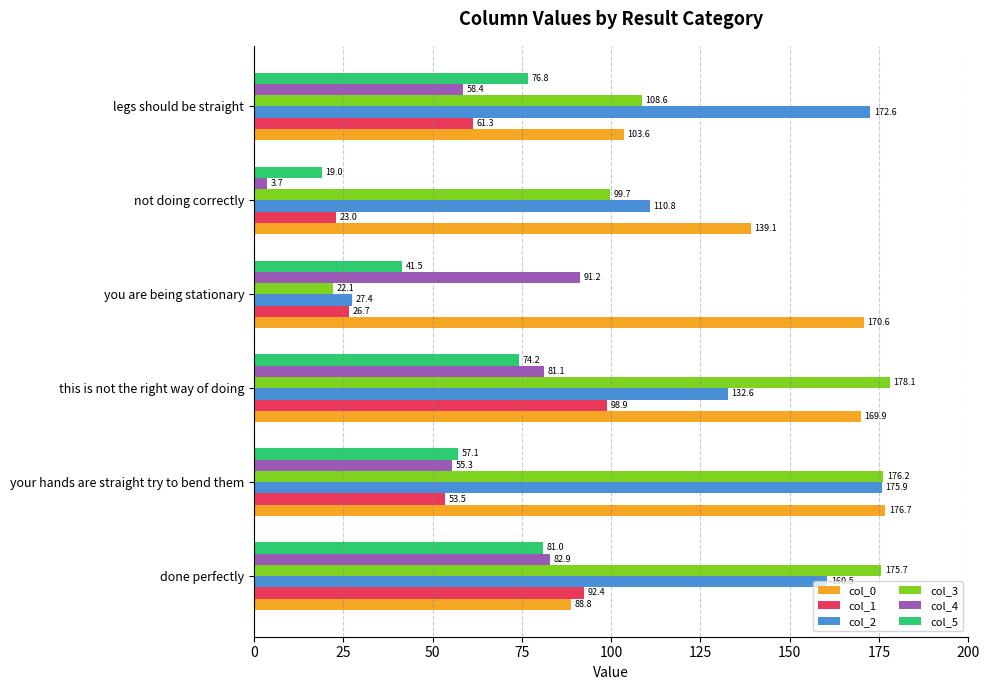

The col_4 series shows 58.4 at legs should be straight. True or false?

True